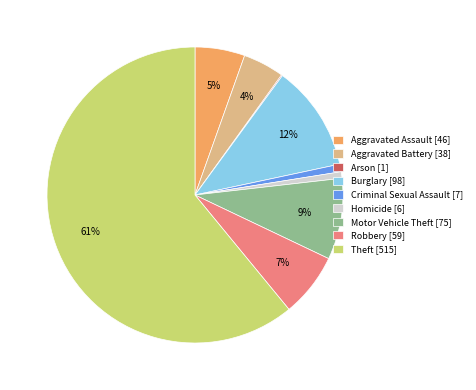

To the nearest percent, what percentage of the pie is Motor Vehicle Theft?

9%